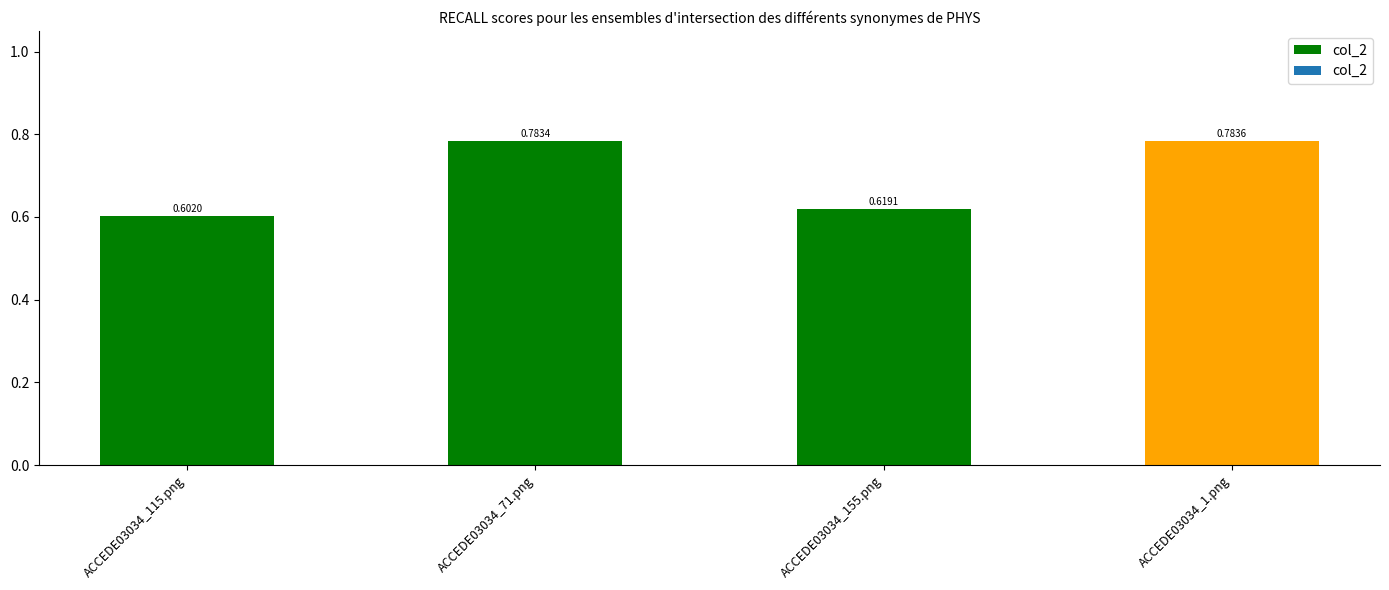

What is the change in value from ACCEDE03034_115.png to ACCEDE03034_71.png?

+0.2